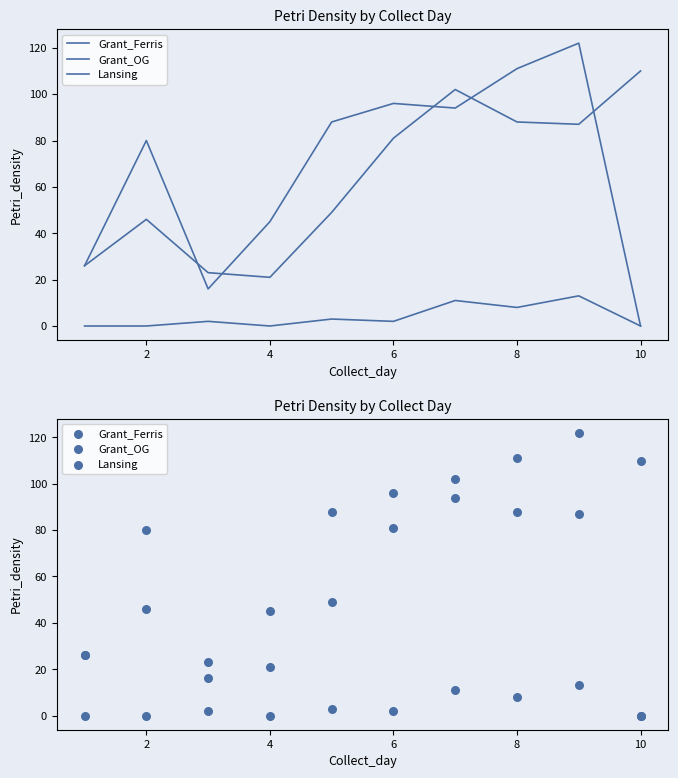

Which series contains the lowest Y value?

Grant_OG